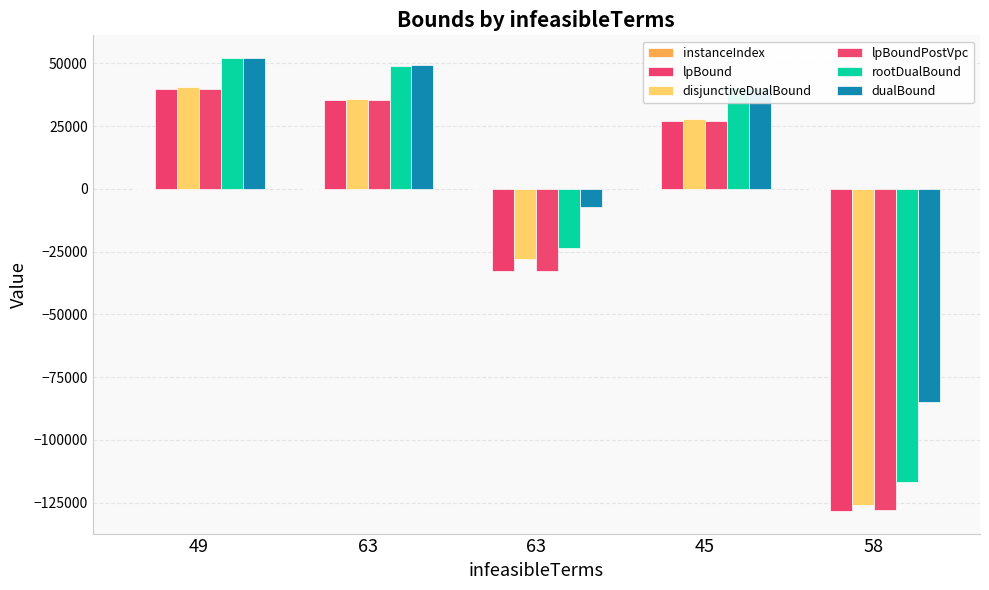

How many positive values does the rootDualBound series have?

3